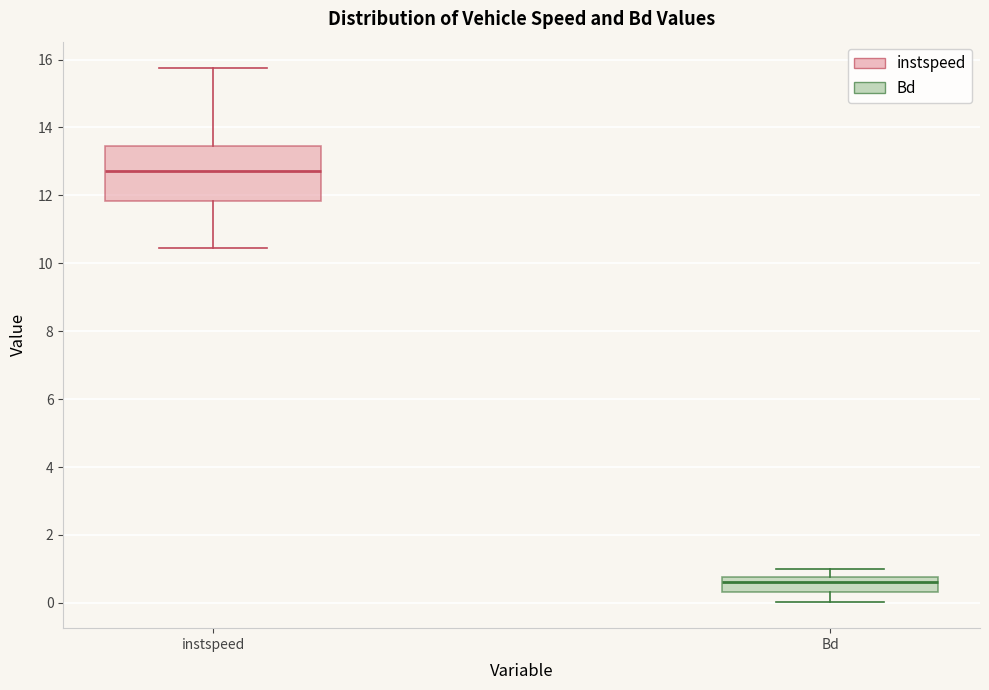

Reading left to right, read every box against the y-axis: the position of its median line, the range the box covers, and the ends of its whiskers. The values are not printed on the chart, so give them approximately, as read against the axis.

instspeed: median 12.8, box 11.8 to 13.4, whiskers 10.4 to 15.8
Bd: median 0.6, box 0.4 to 0.8, whiskers 0.0 to 1.0